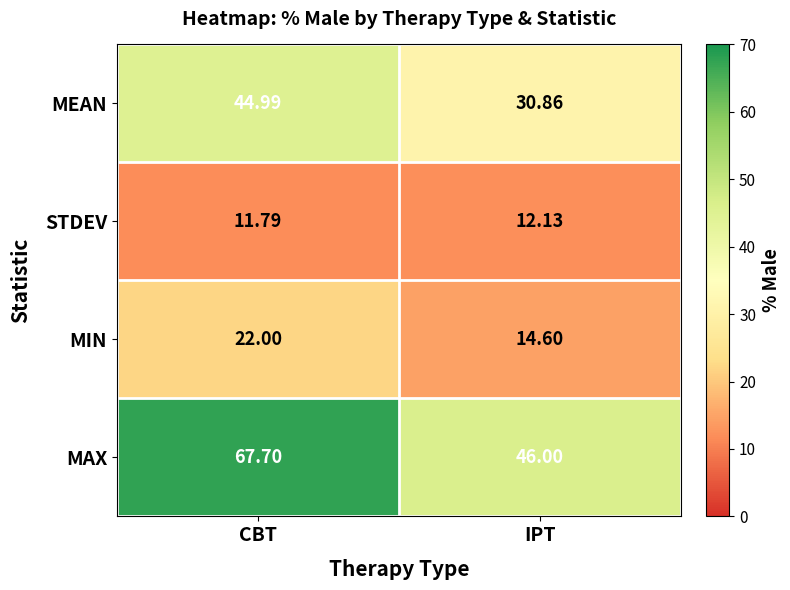

How many data points in MAX are above 67?

1